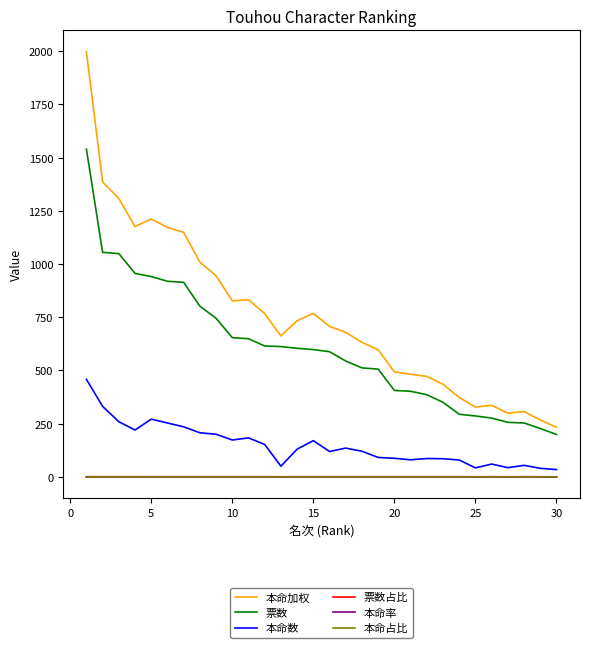

True or false: 票数 and 本命率 cross at least once.

False